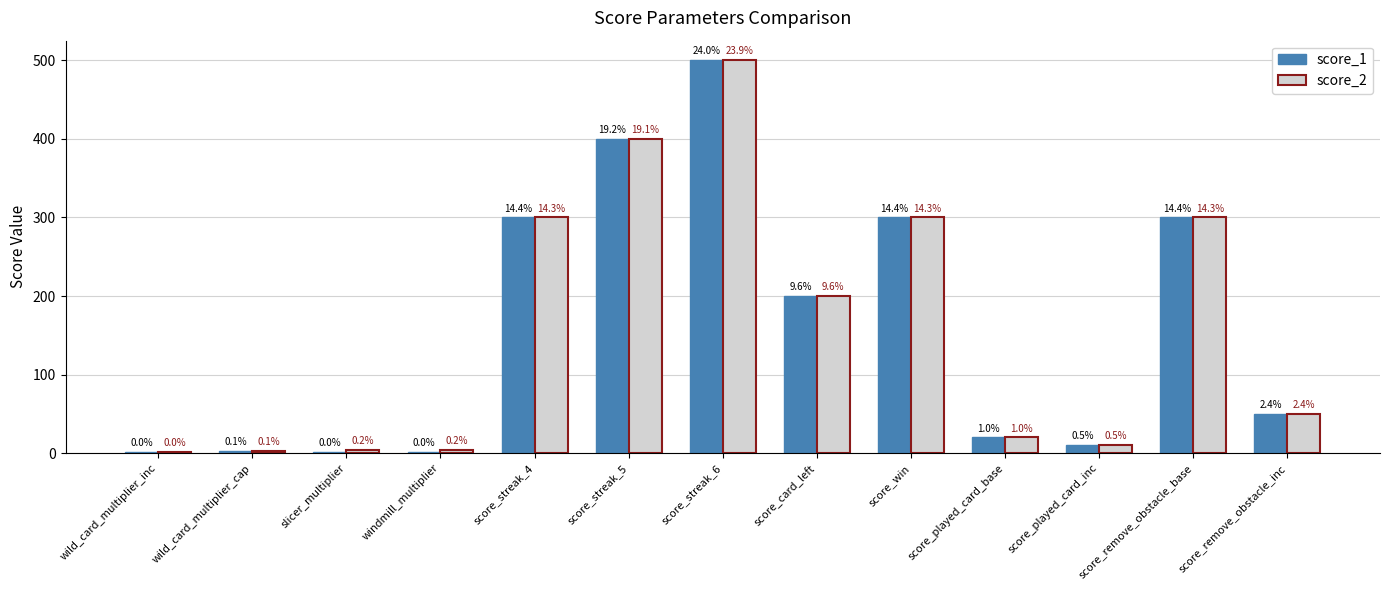

Are the bars grouped side by side (vs. stacked)?

Yes